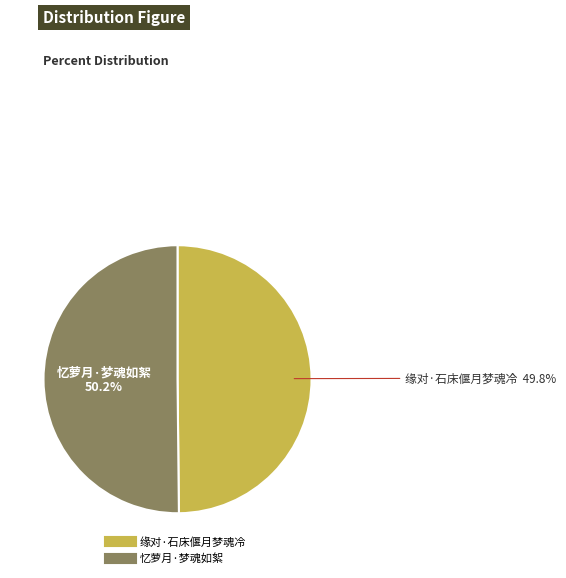

Count the number of slices in the pie.

2